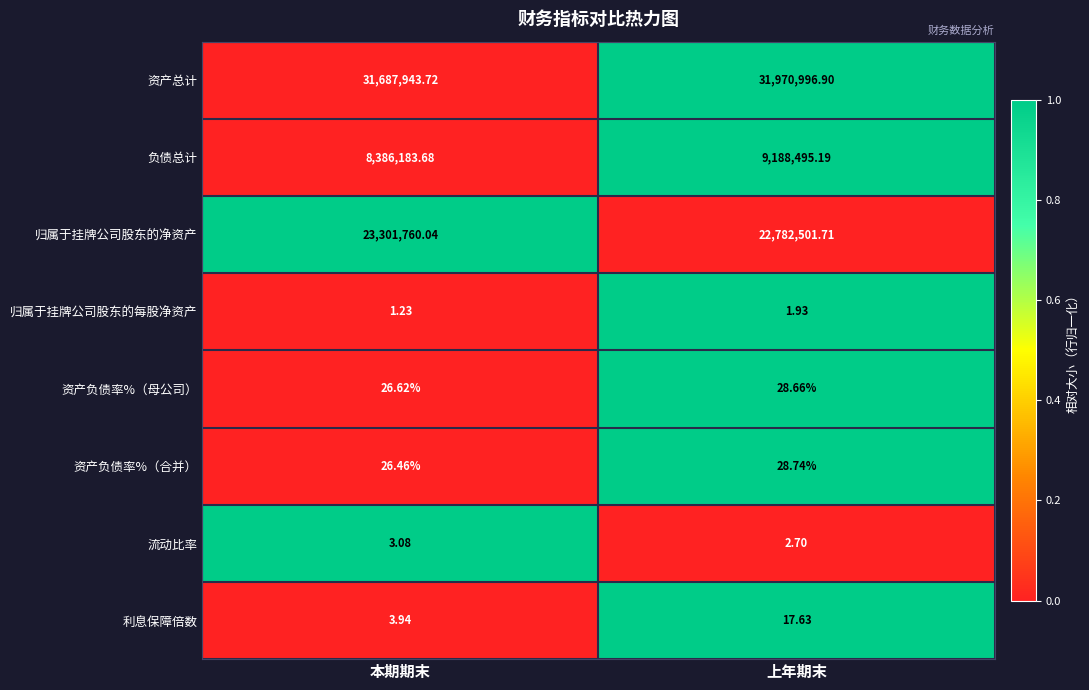

At which label does 利息保障倍数 first exceed 17?

上年期末